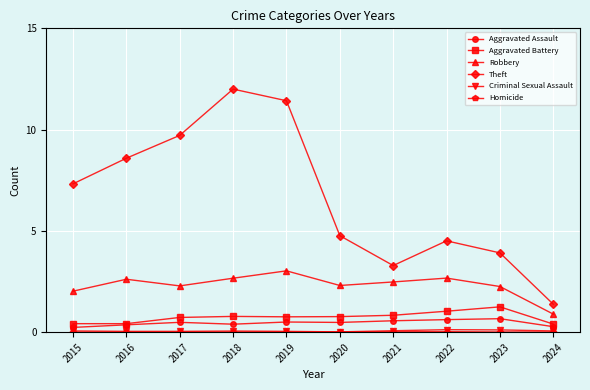

True or false: Robbery has a value of 3.0 at 2019.

True